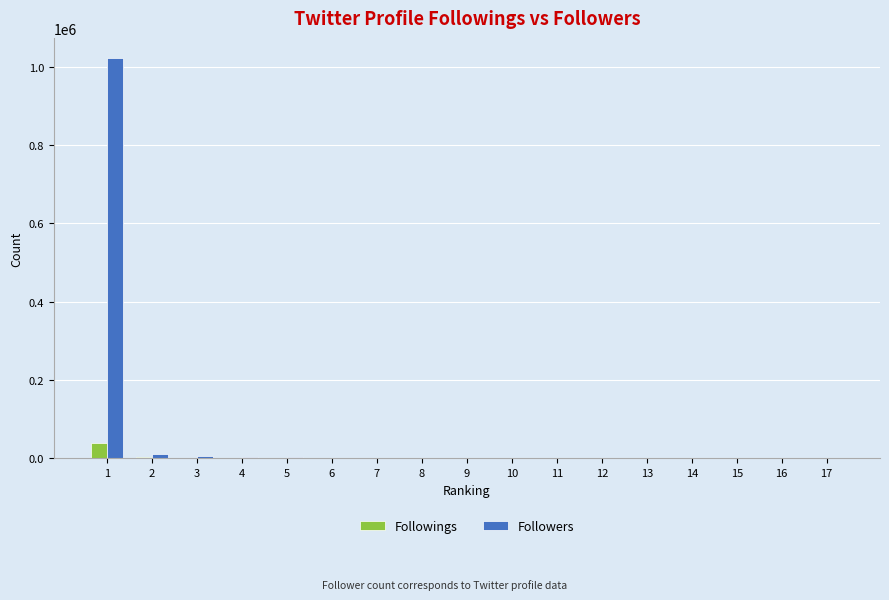

Which series has the largest total across all categories?

Followers